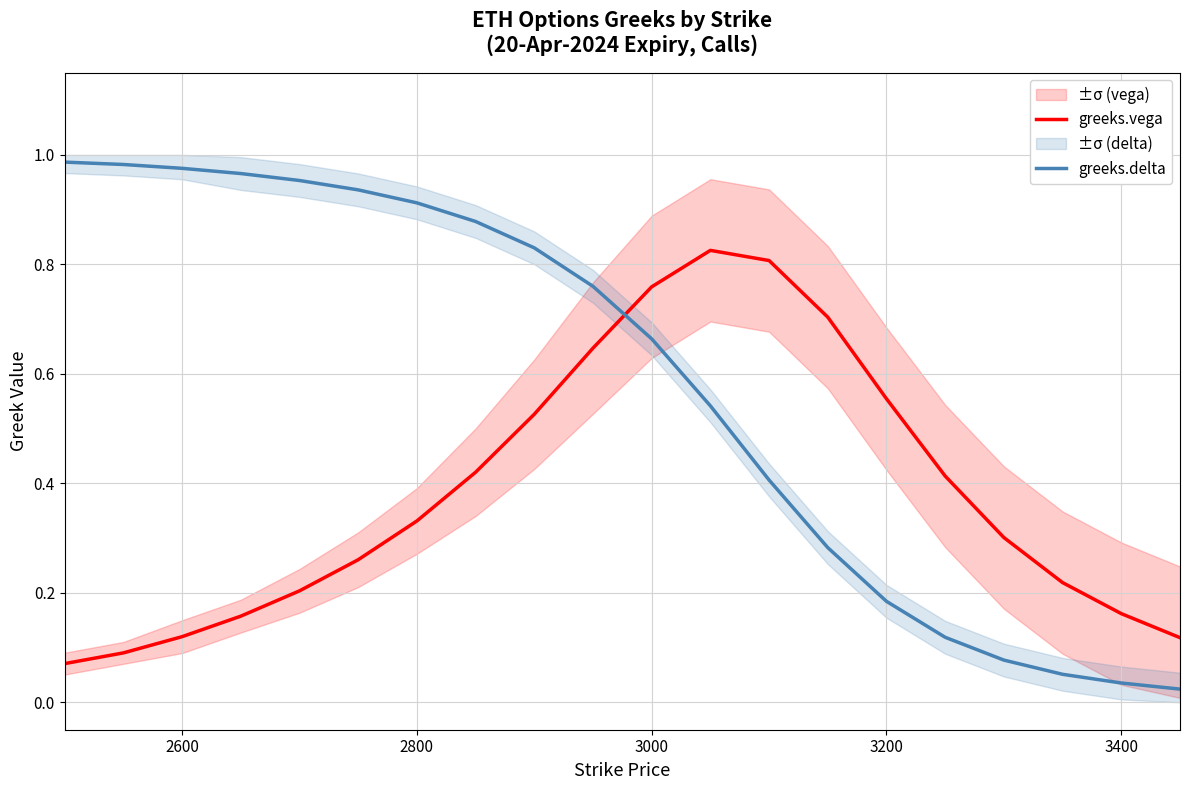

Reading right to left, what are all the values shown in this chart?

greeks.vega: 0.1	0.2	0.2	0.3	0.4	0.6	0.7	0.8	0.8	0.8	0.6	0.5	0.4	0.3	0.3	0.2	0.2	0.1	0.1	0.1
greeks.delta: 0.0	0.0	0.1	0.1	0.1	0.2	0.3	0.4	0.5	0.7	0.8	0.8	0.9	0.9	0.9	1.0	1.0	1.0	1.0	1.0